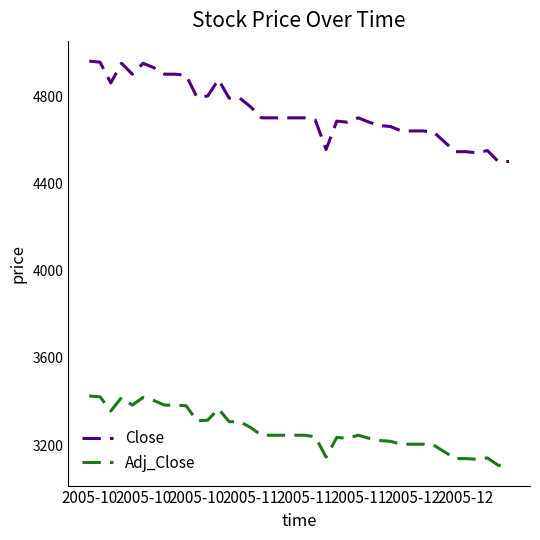

What is the smallest value displayed?

3108